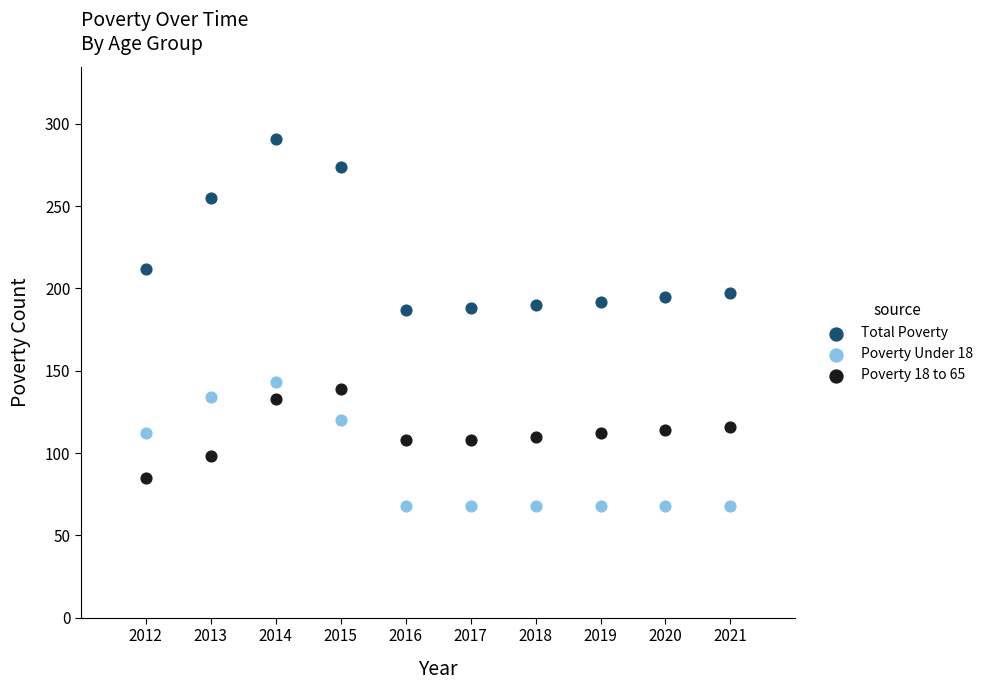

What are all the series names shown in the legend?

Total Poverty, Poverty Under 18, Poverty 18 to 65